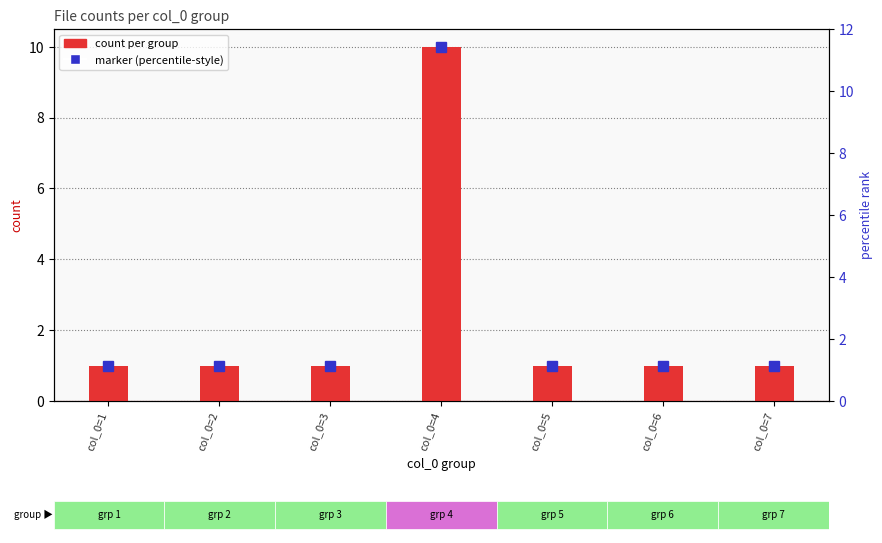

Rank the categories by value from highest to lowest.

col_0=4, col_0=1, col_0=2, col_0=3, col_0=5, col_0=6, col_0=7